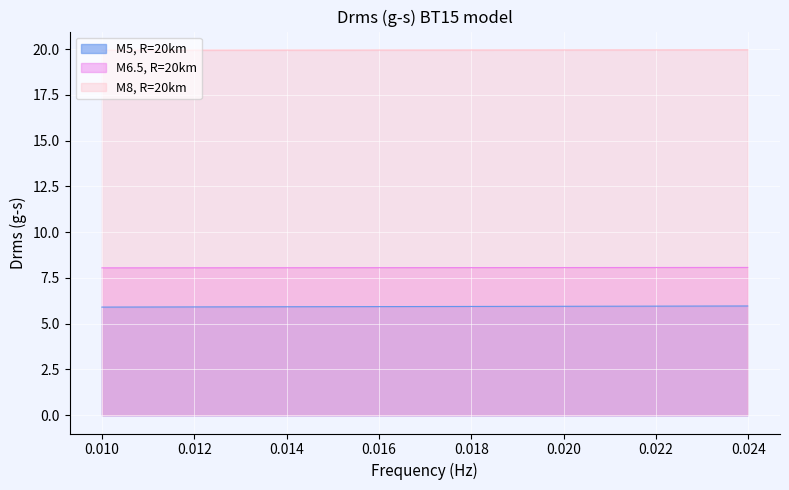

True or false: M8, R=20km and M5, R=20km intersect in this chart.

False